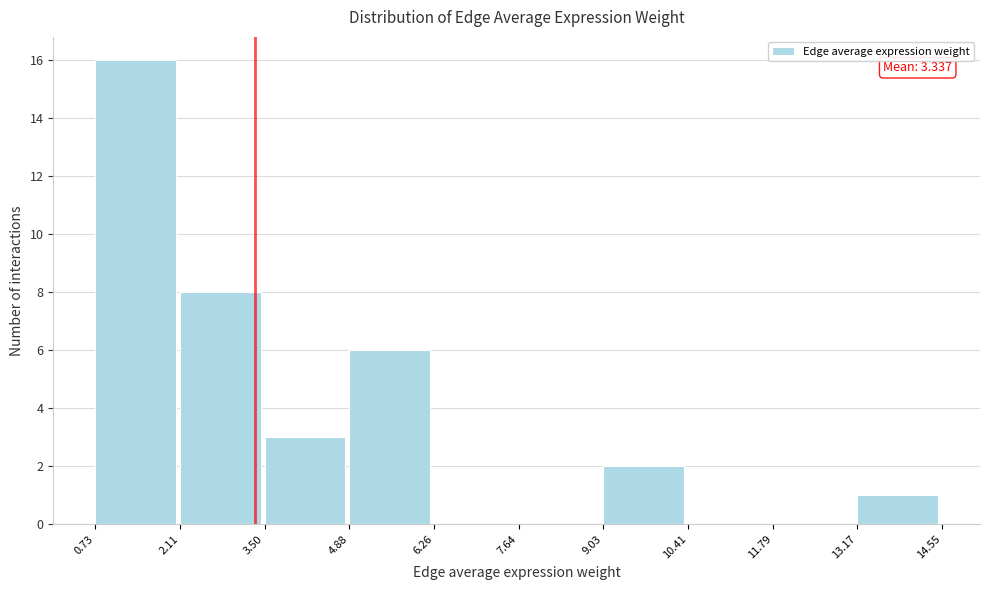

Which range on the x-axis has the tallest bar?

0.73 to 2.11